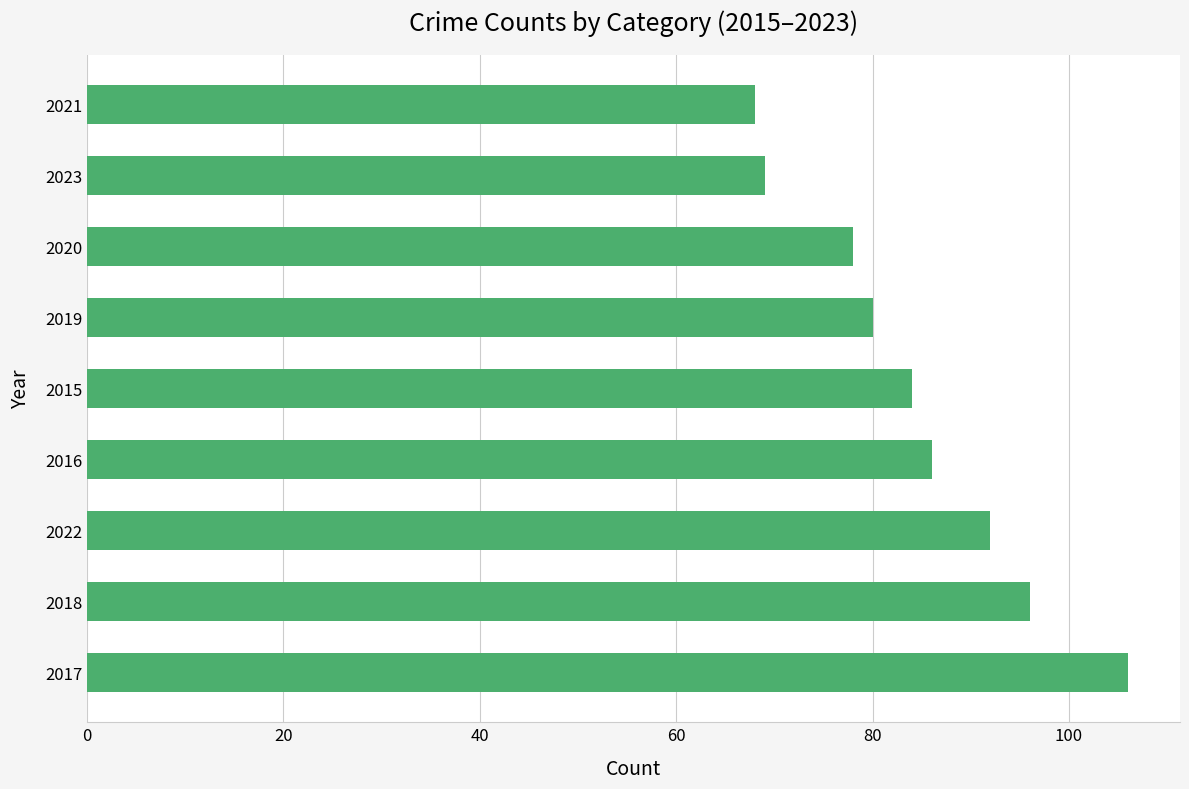

Reading bottom to top, list all the values displayed in this chart.

106	96	92	86	84	80	78	69	68